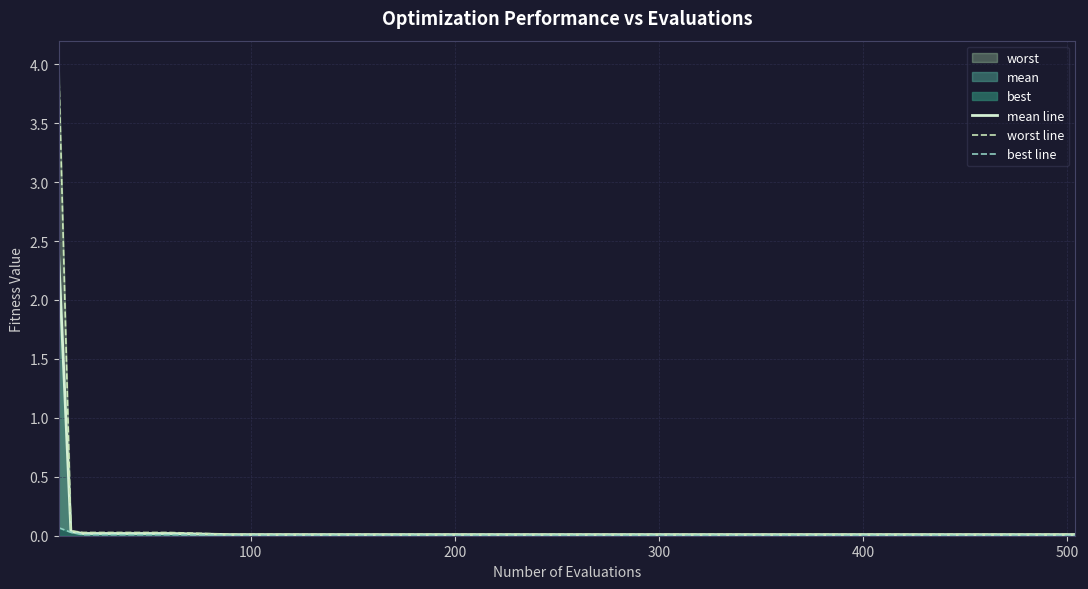

Rank the series by their average value, from highest to lowest.

worst line, mean line, best line